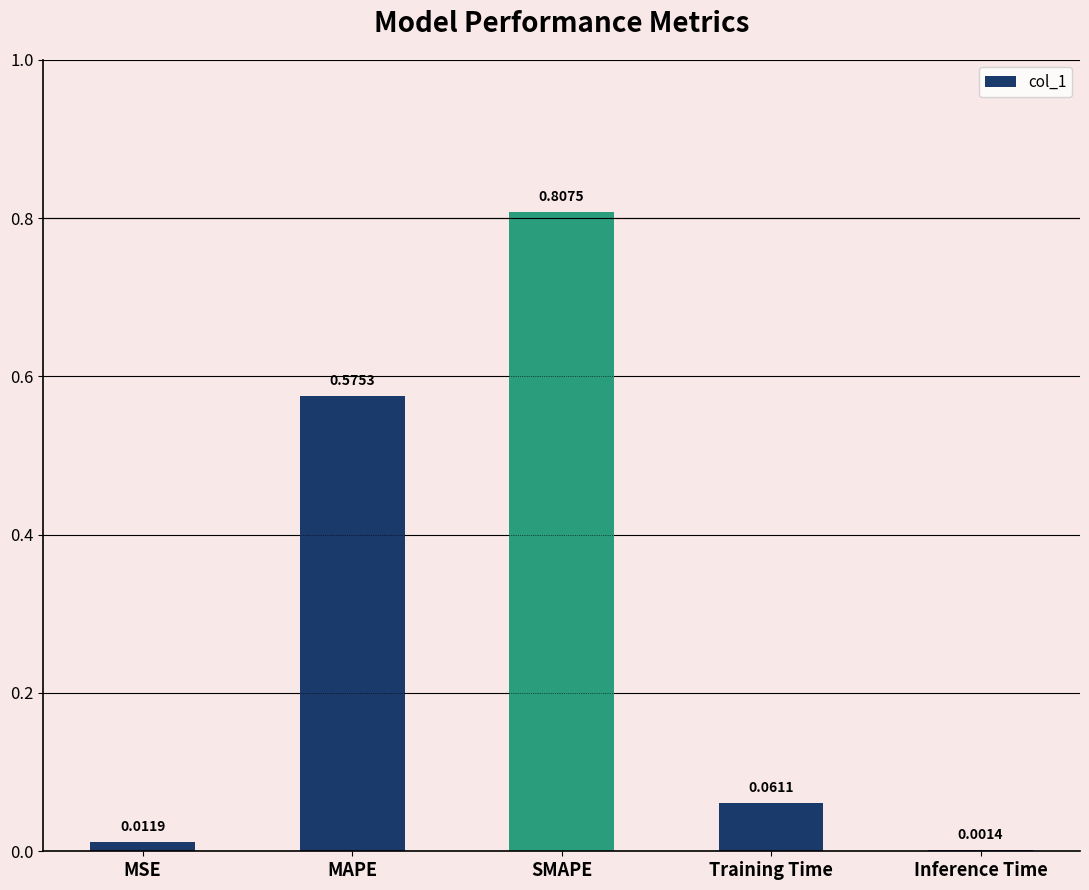

At which category does the chart reach its peak across all series?

SMAPE